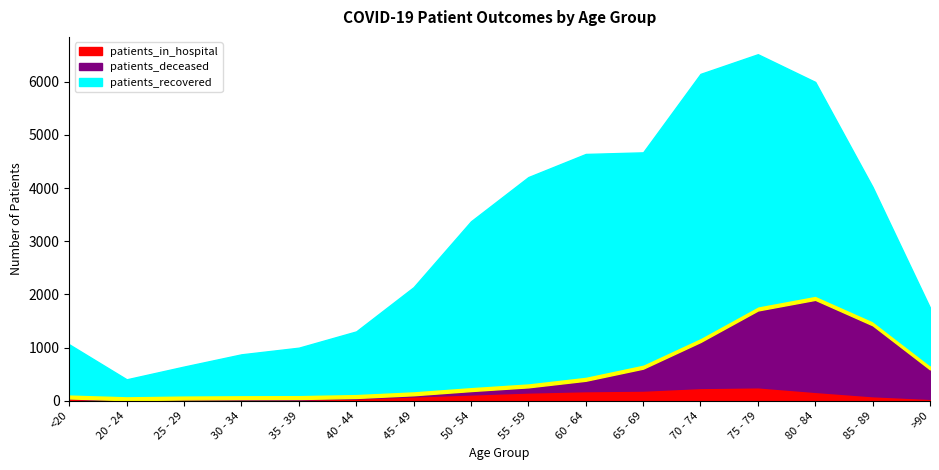

Which series has the largest total across all categories?

patients_recovered